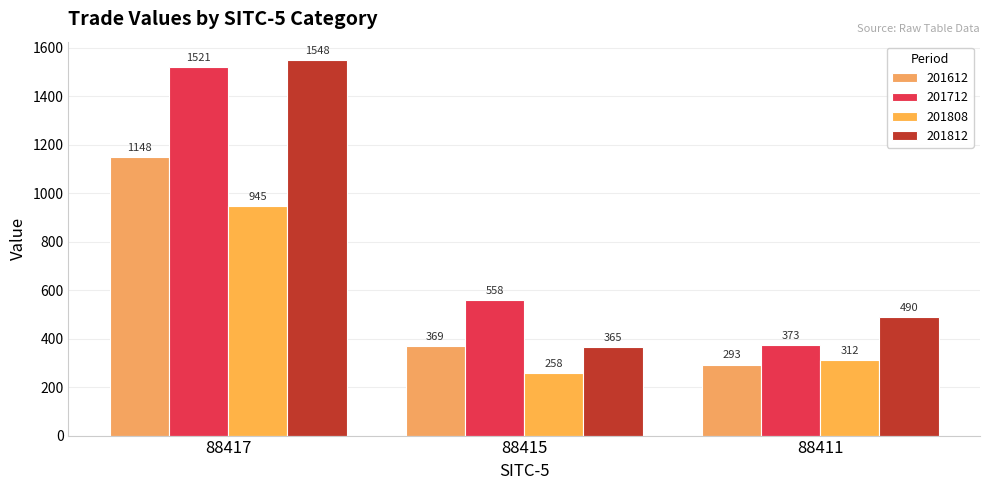

What is the spread (max minus min) of values at 88415?

300.9